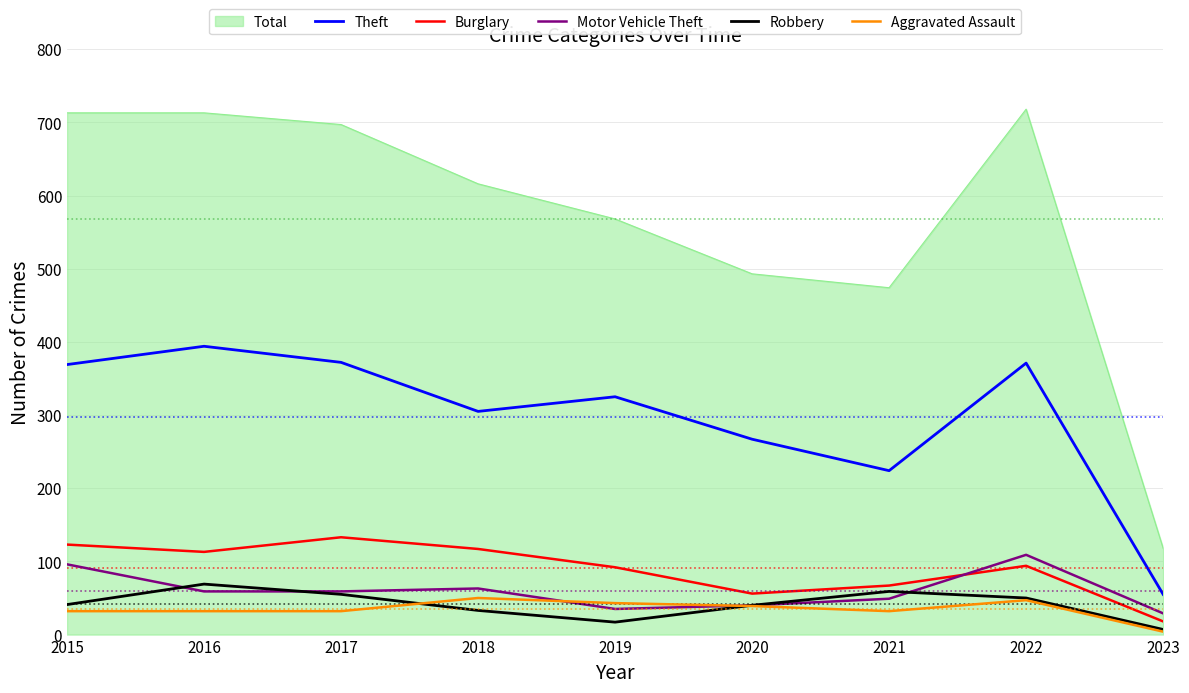

What is the difference between the maximum and second lowest values in the Aggravated Assault series?

18